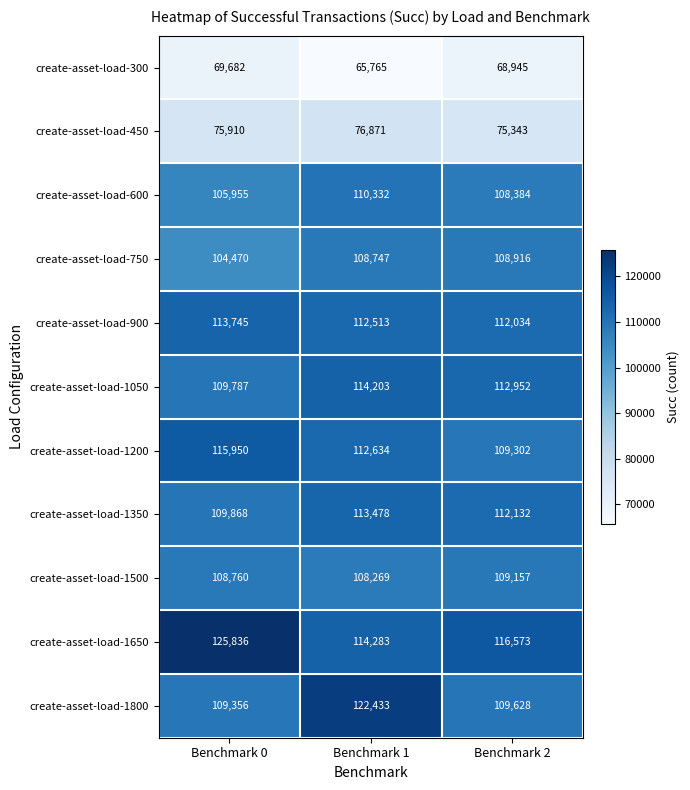

What is the approximate value of create-asset-load-300 at Benchmark 0, to the nearest 100?

69700